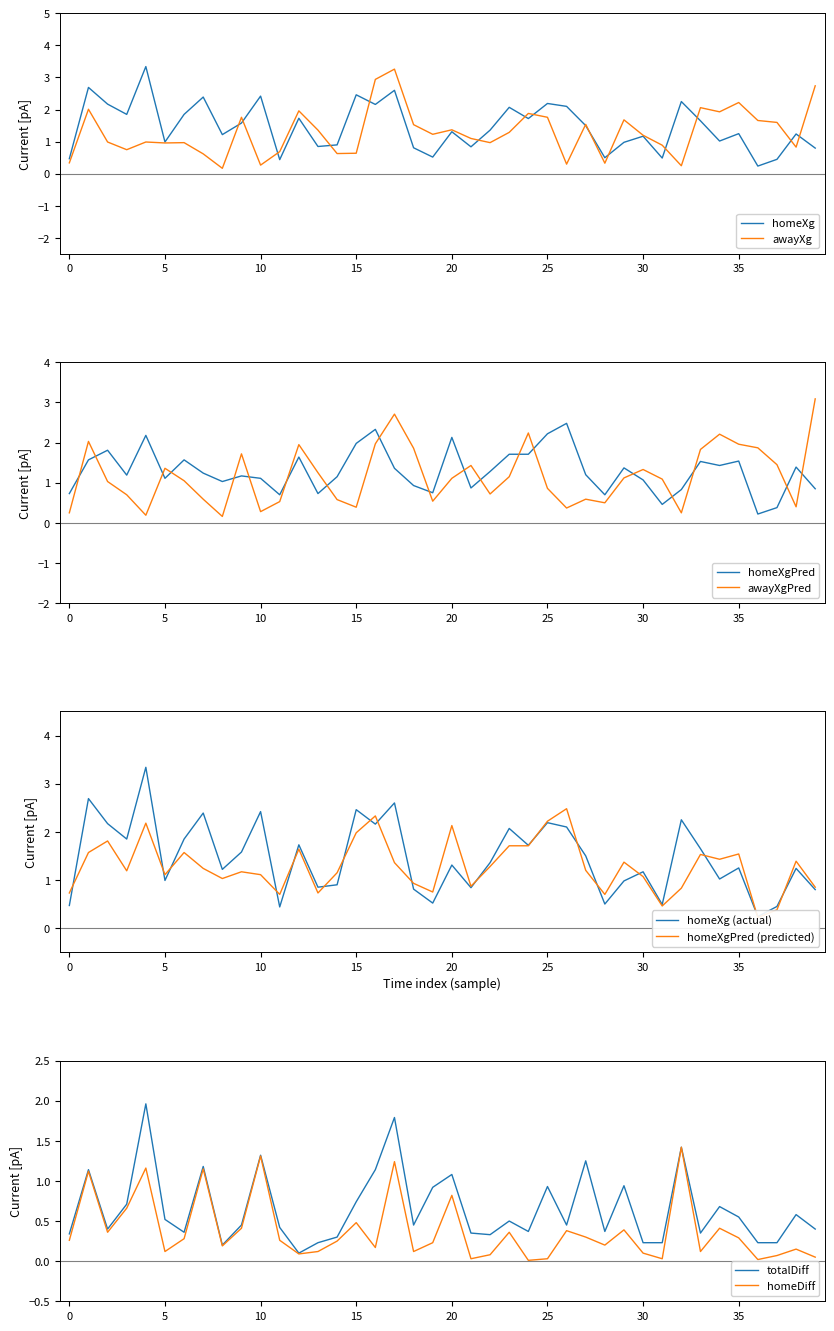

Which category has the highest value in the homeXgPred series?

26